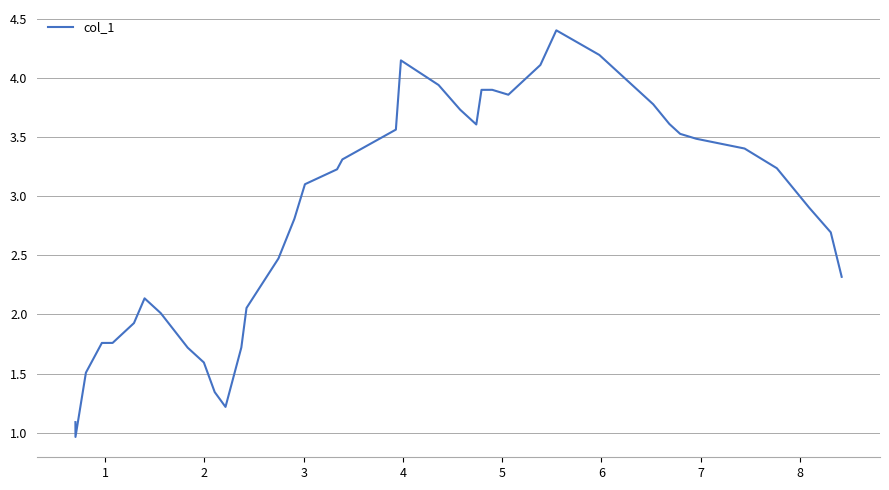

What is the difference between the maximum and minimum values?

3.4